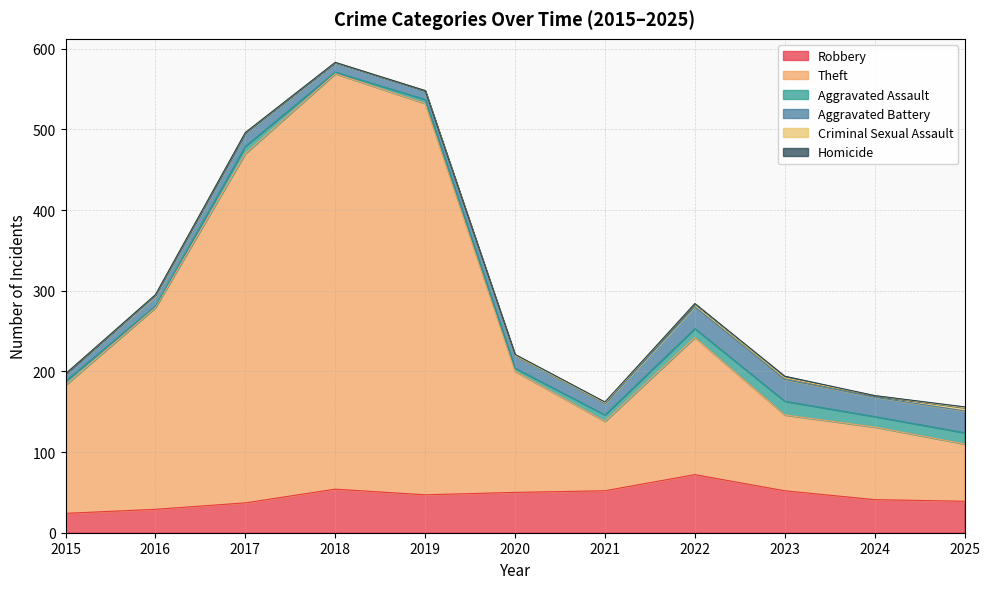

How many data points does each series have?

11